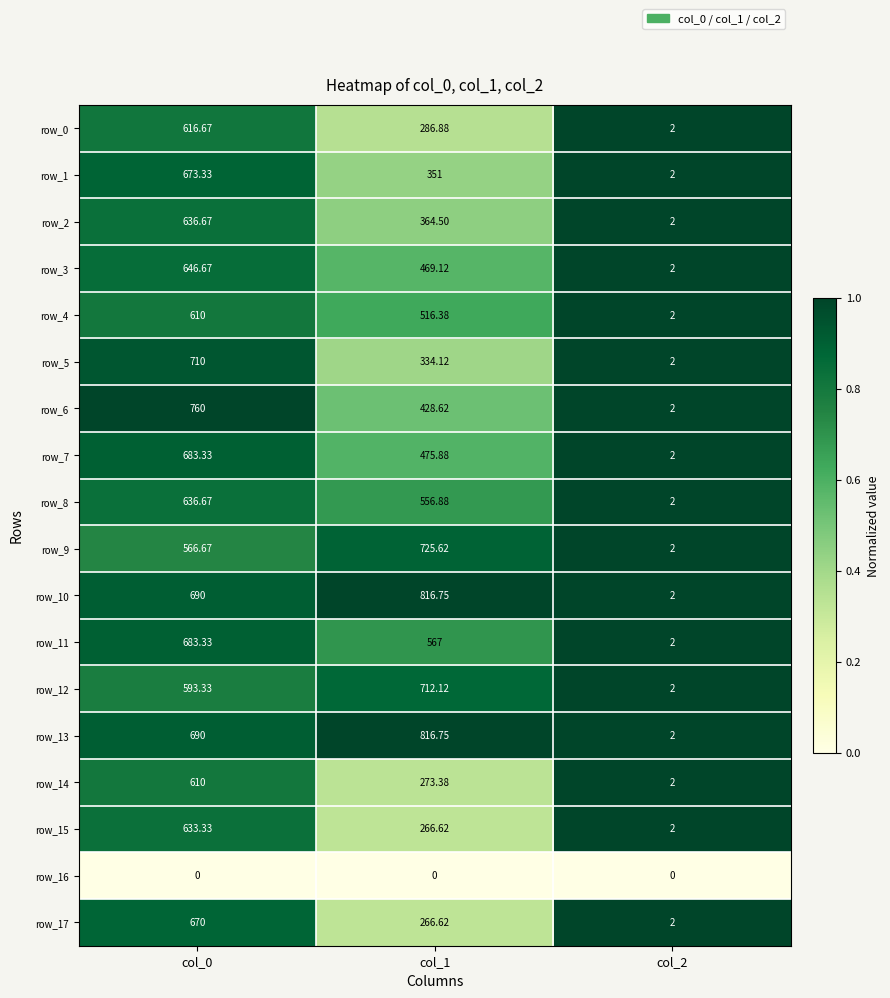

Is it true that row_2 equals 1.2 at col_0?

False